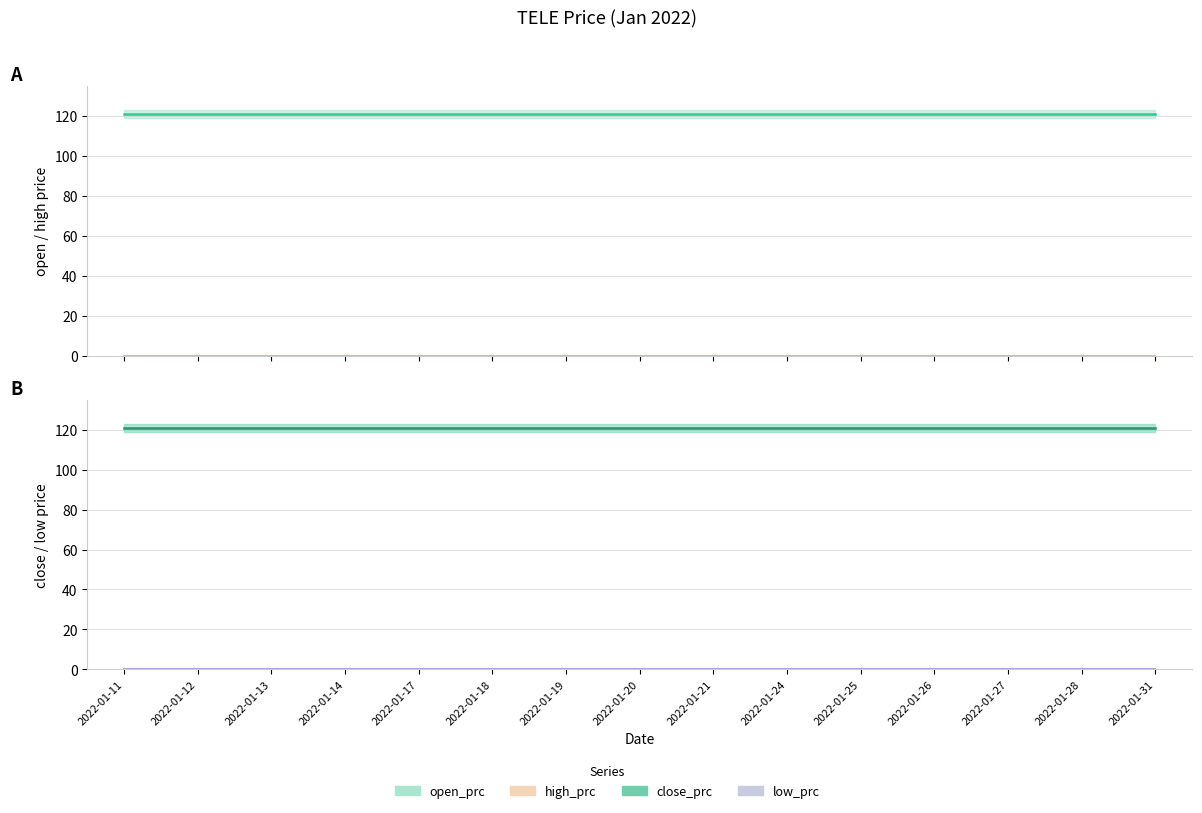

Between 2022-01-24 and 2022-01-25, which is larger?

2022-01-24